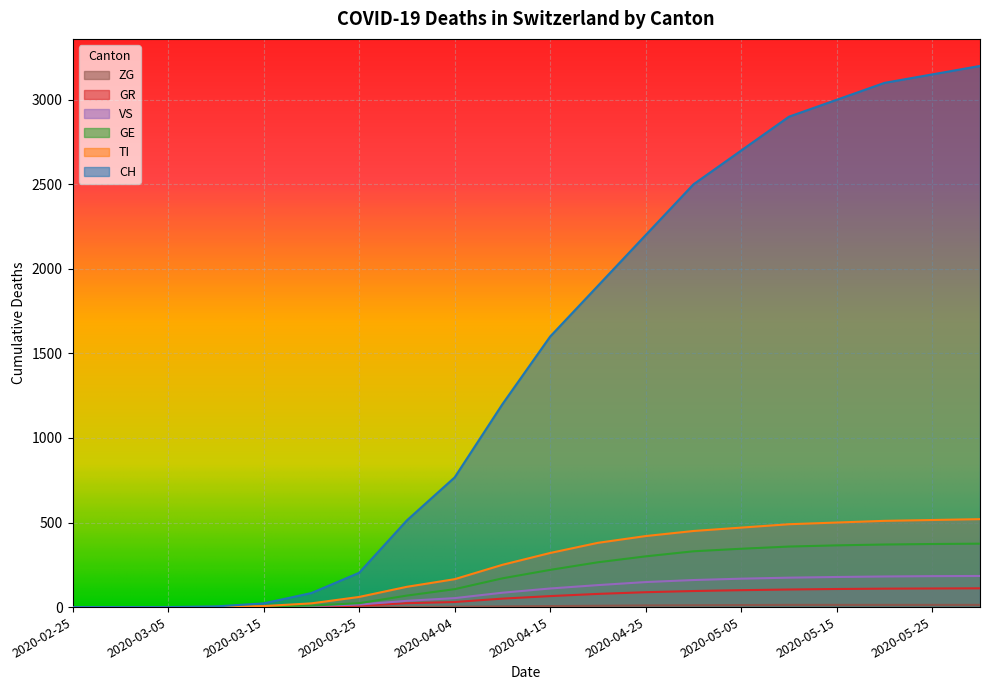

How many lines are shown in the chart?

6